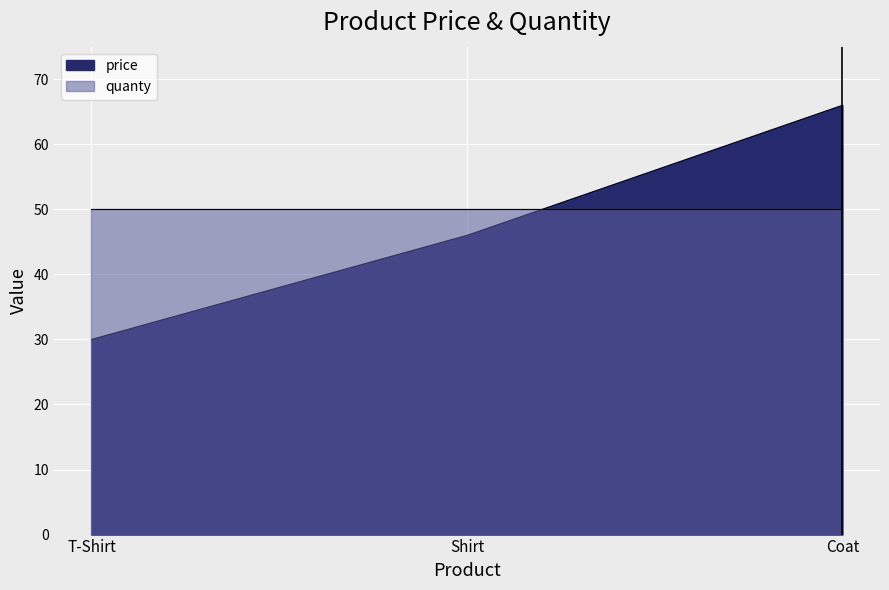

The value at T-Shirt is 30.0. True or false?

True